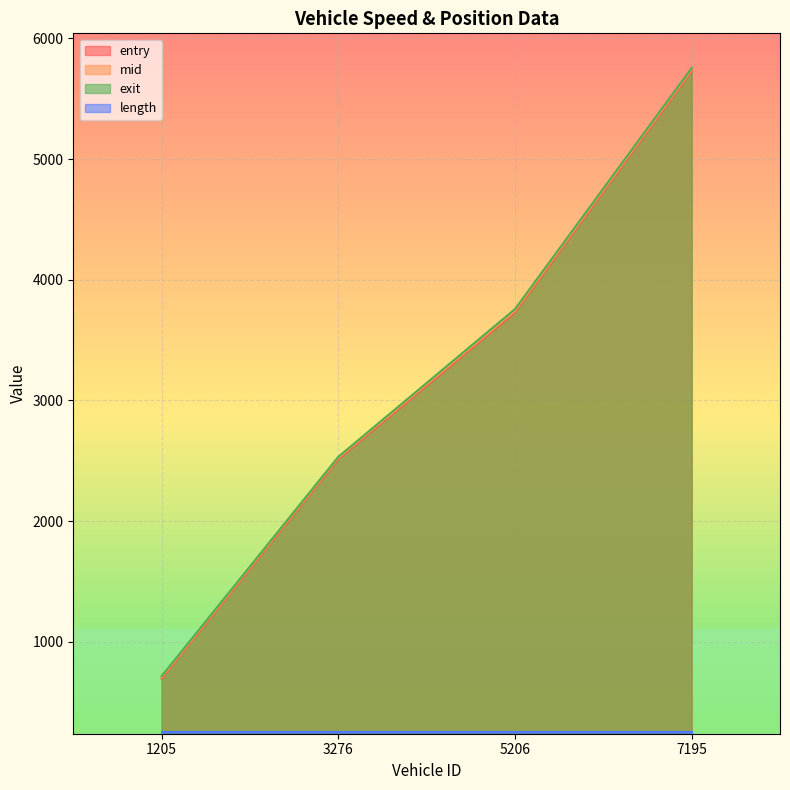

At which label does exit first exceed 3756?

5206